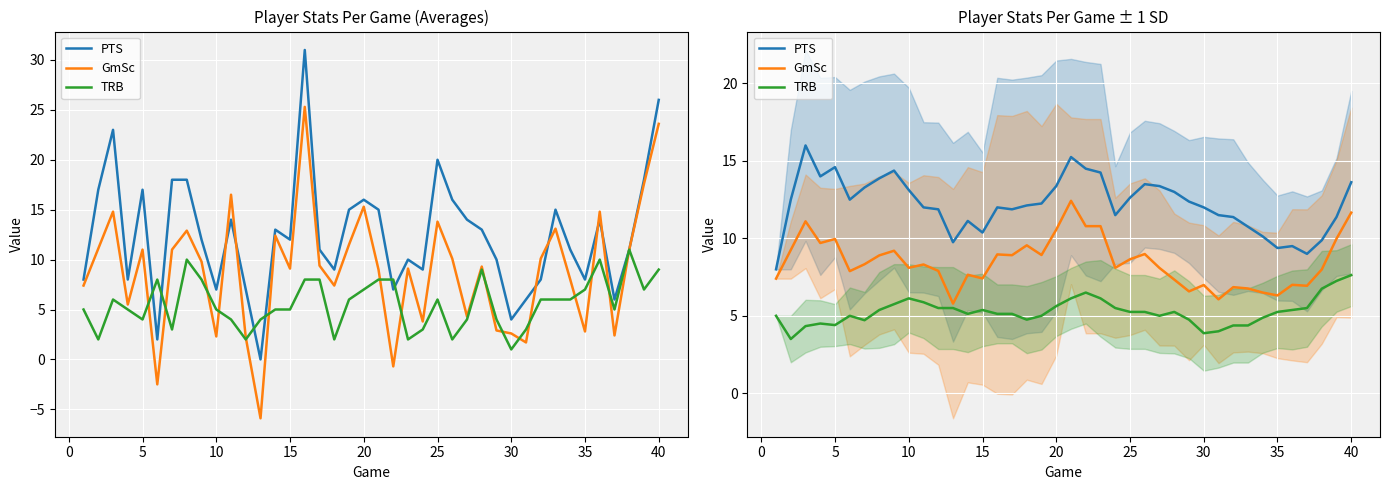

What is the maximum value for TRB?

7.6